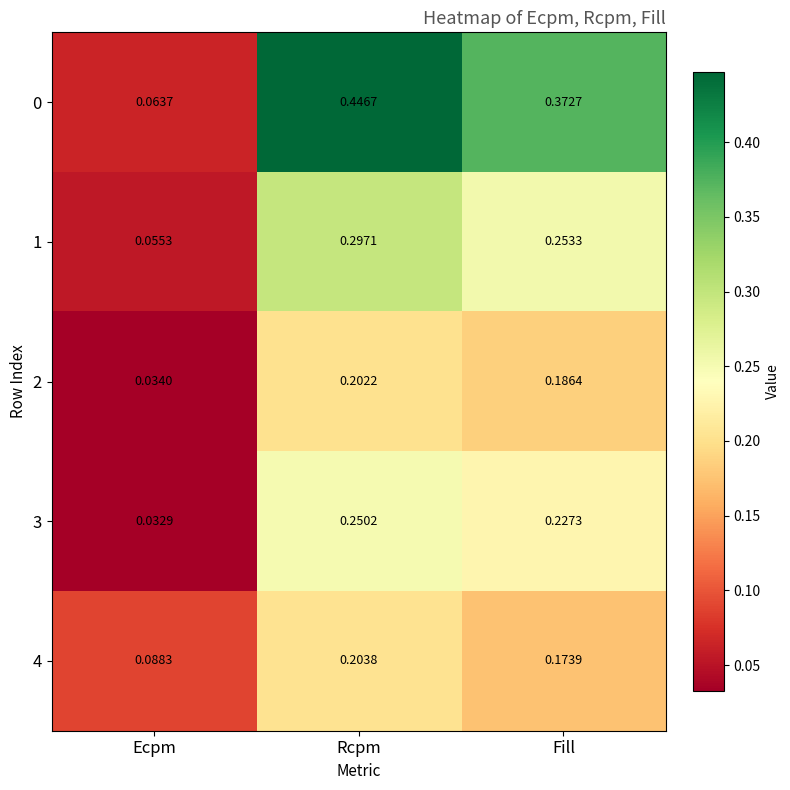

List the labels in order of 3 value, largest first.

Rcpm, Fill, Ecpm